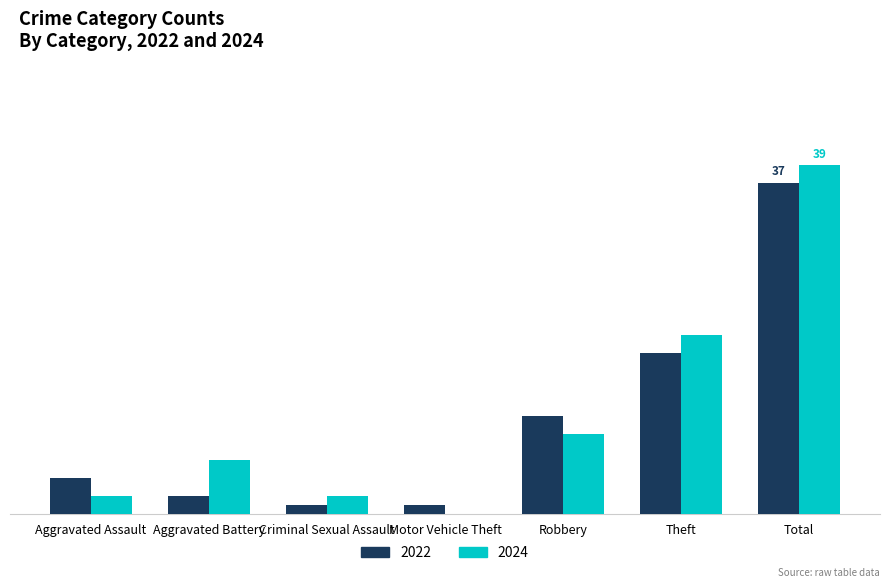

Reading left to right, what are all the values shown in this chart?

2022: 4	2	1	1	11	18	37
2024: 2	6	2	0	9	20	39